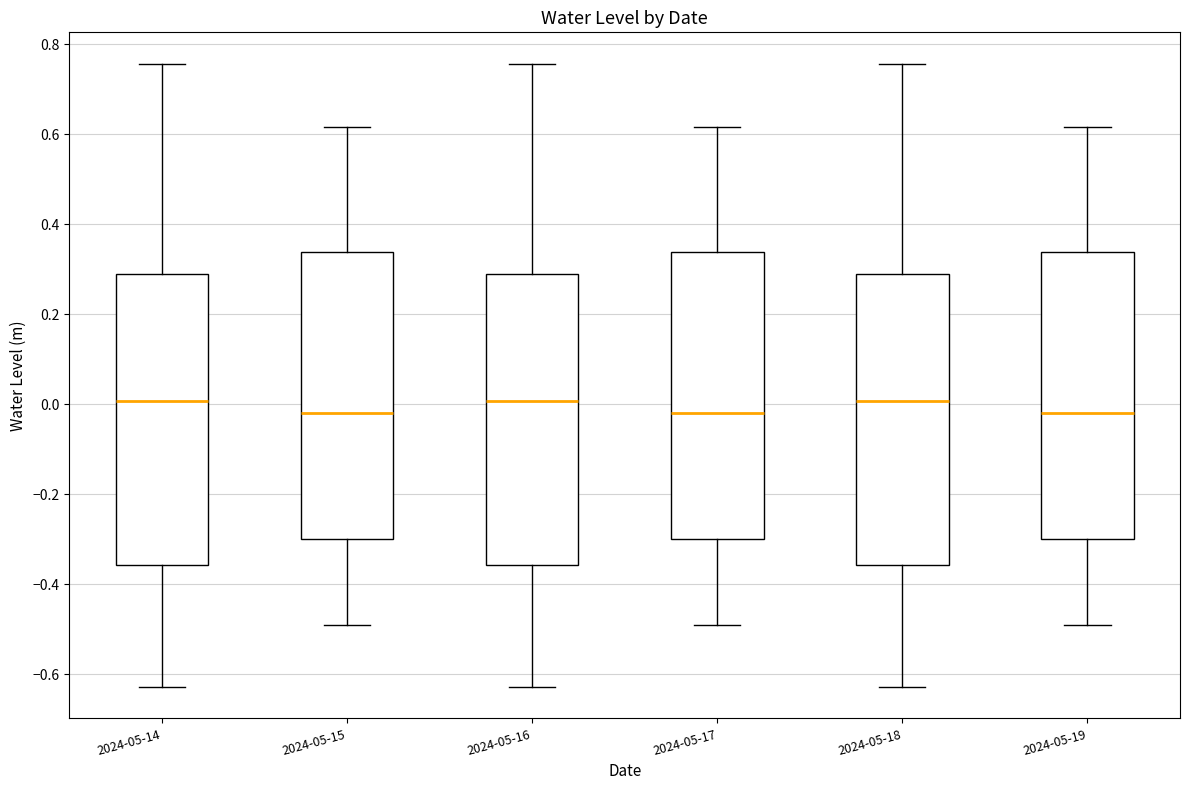

Where is the lower edge of the box for 2024-05-19 on the y-axis? The values are not printed on the chart, so give them approximately, as read against the axis.

-0.30